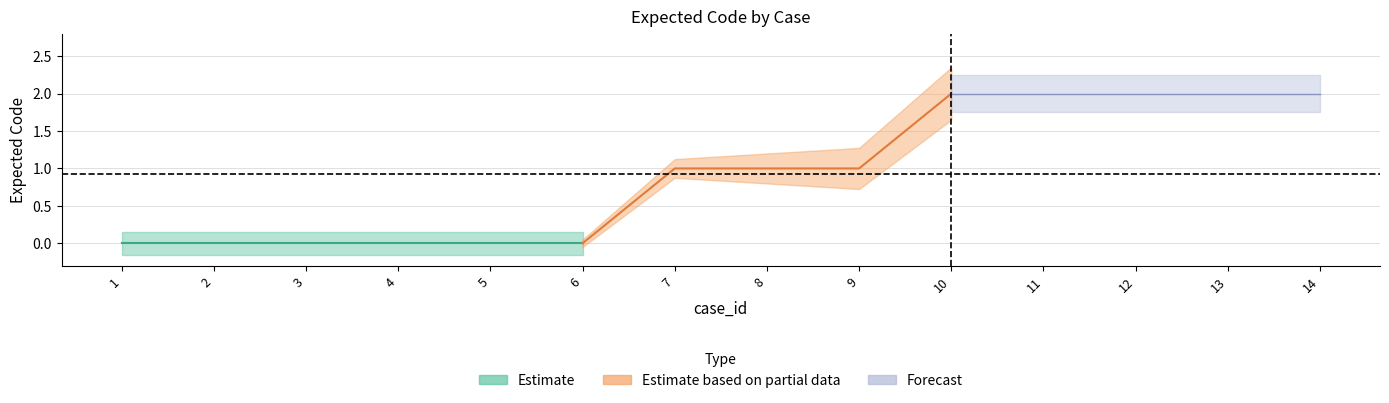

What is the average value?

1